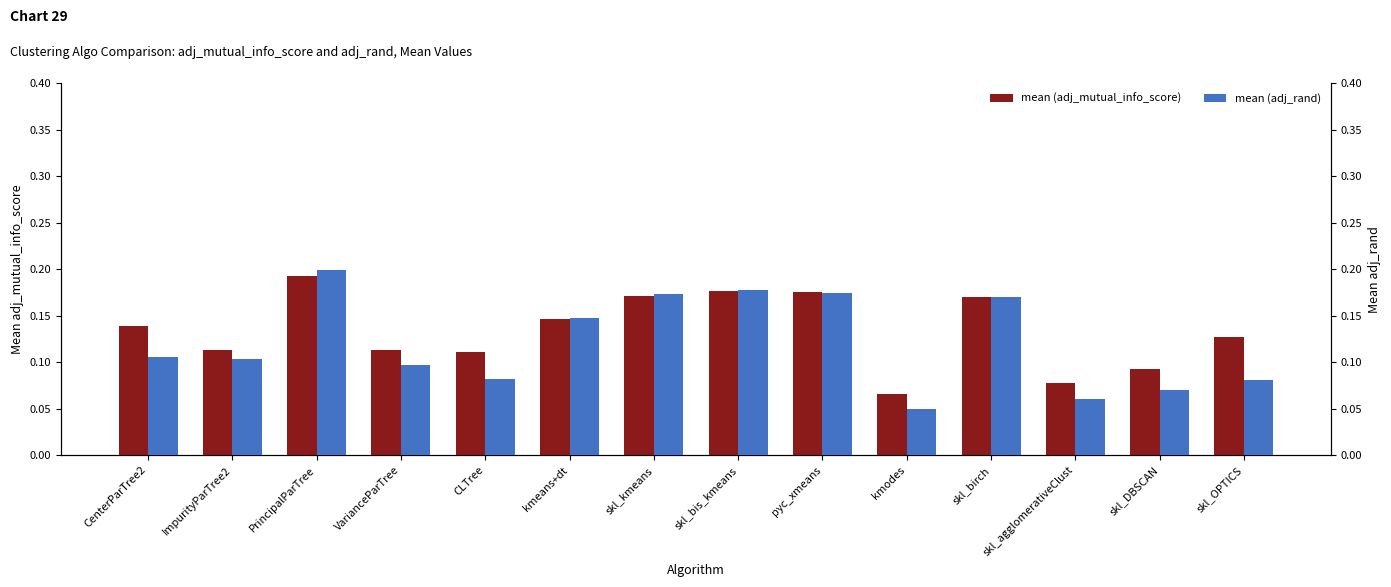

Is it true that mean (adj_mutual_info_score) equals 0.2 at skl_bis_kmeans?

True